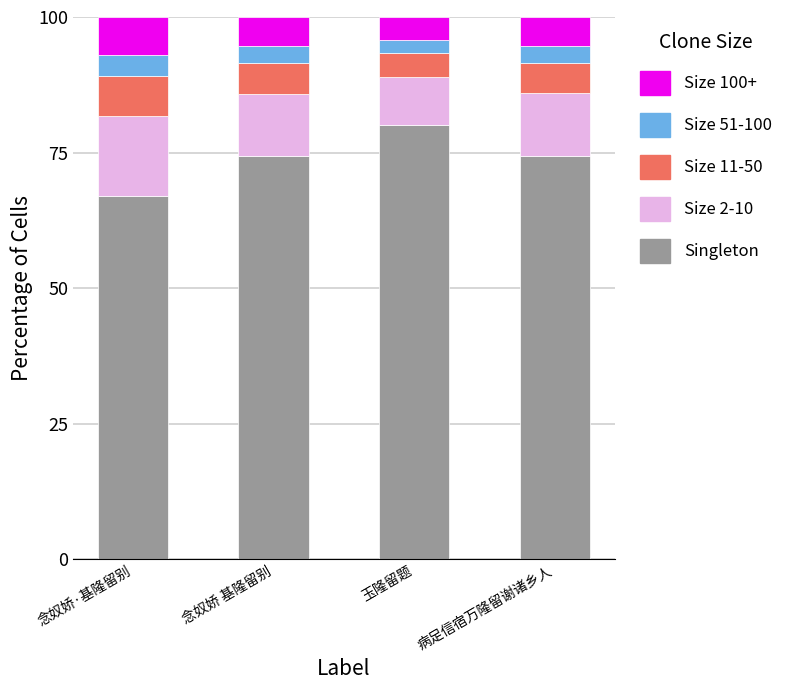

What is the maximum value for Singleton?

80.0